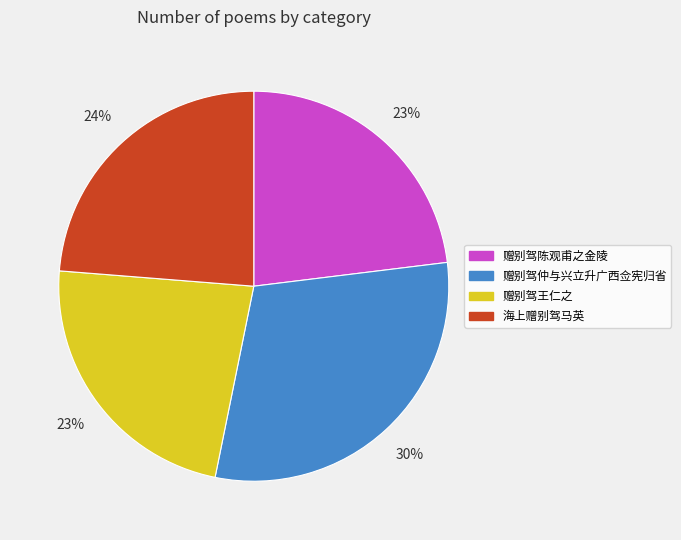

How many segments does this pie chart have?

4